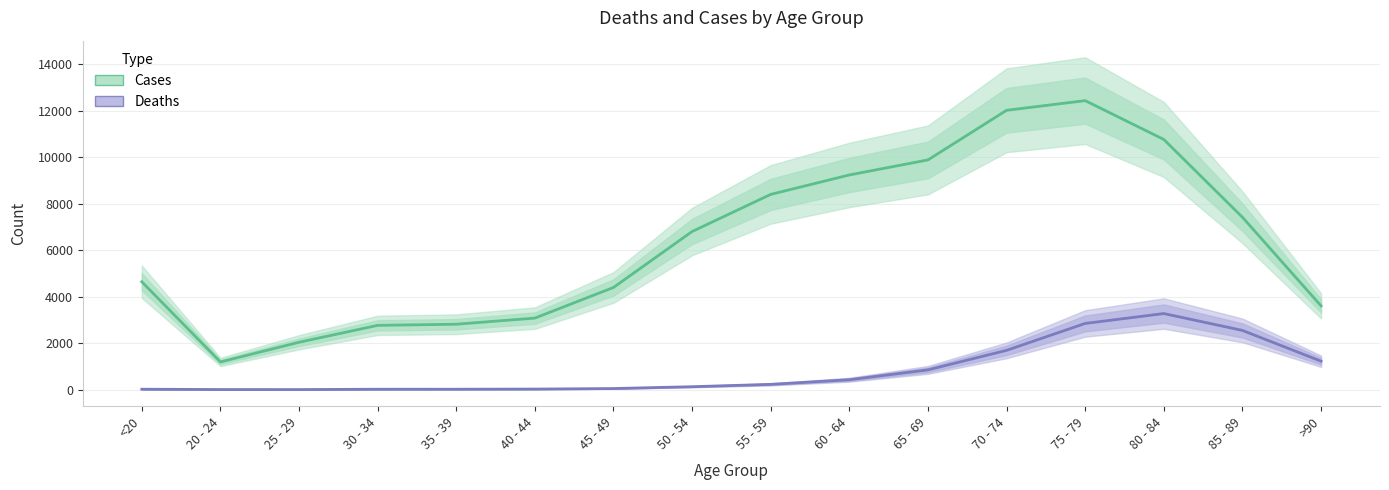

Which has a higher value, 30 - 34 or 55 - 59?

55 - 59